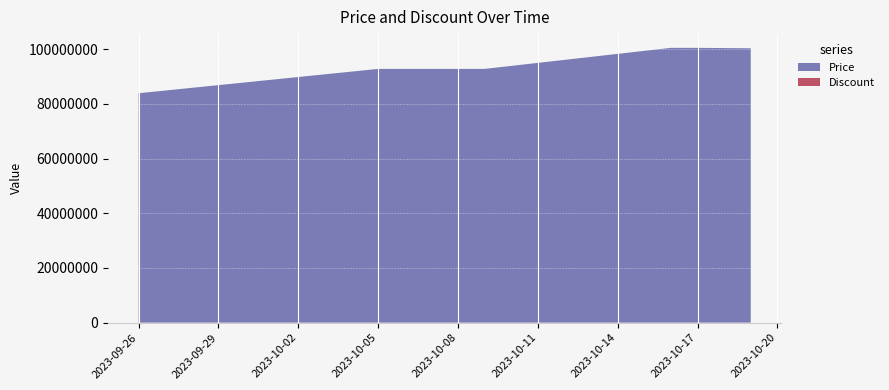

Reading left to right, transcribe all the data shown in this chart.

Price: 83900000	92800000	92800000	92800000	92800000	92800000	100500000	100500000	100420000	100350000
Discount: 0	0	0	0	0	0	0	0	0	0